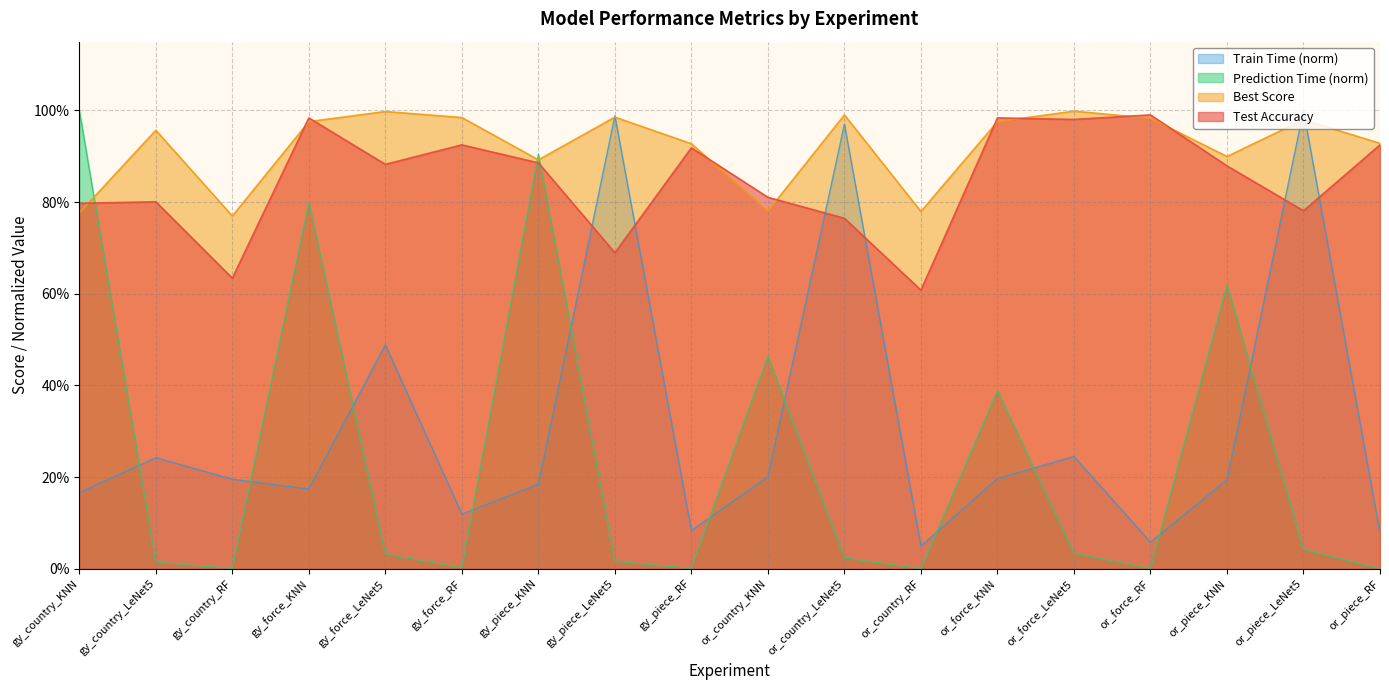

True or false: Test Accuracy has a value of 0.9 at gy_piece_RF.

True